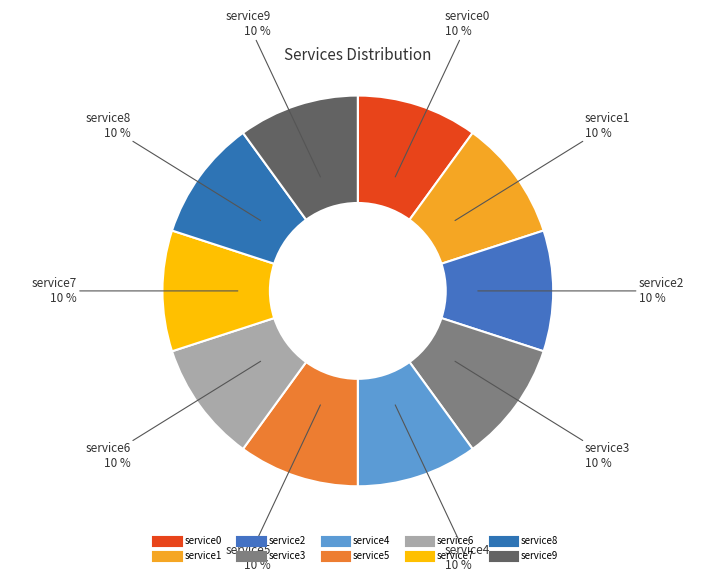

Which category has the smallest portion of the pie?

service0